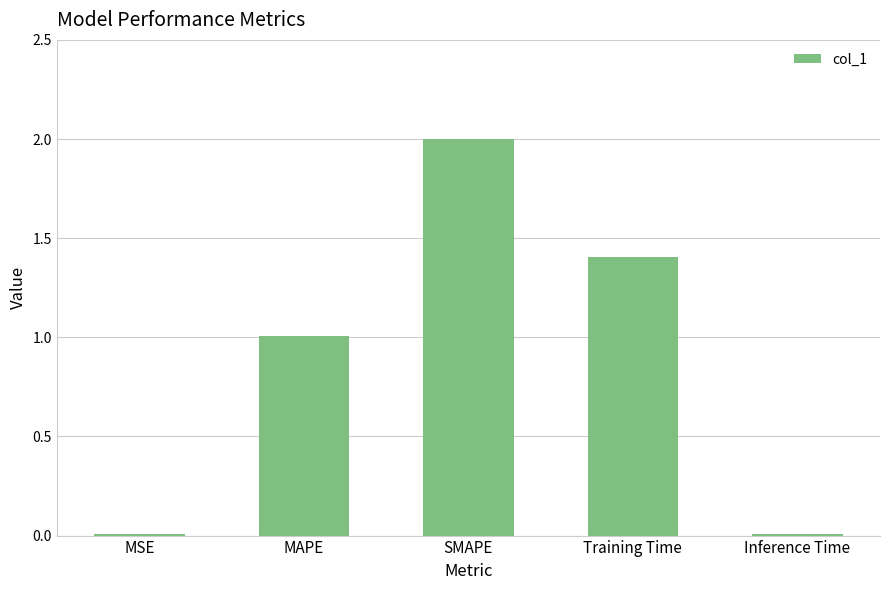

At which label is the value closest to 1?

MAPE